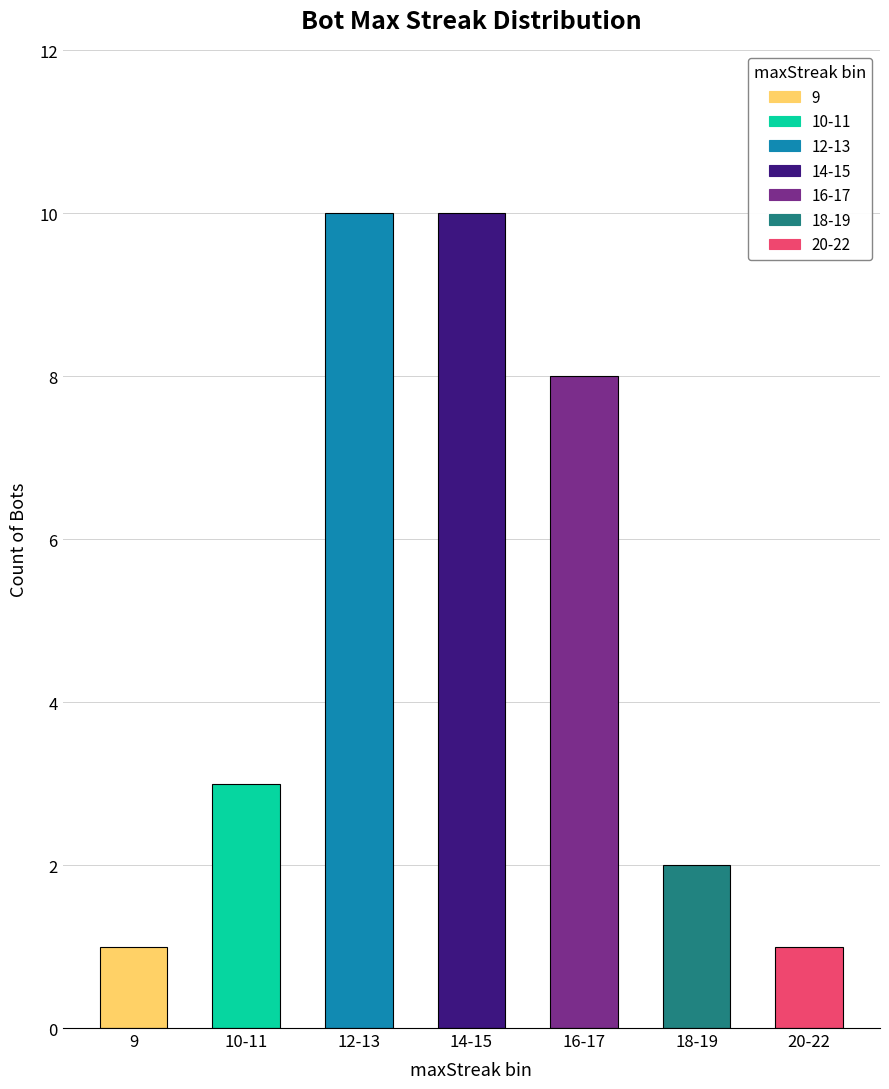

What is the label of the 3rd bar from the left?

12-13